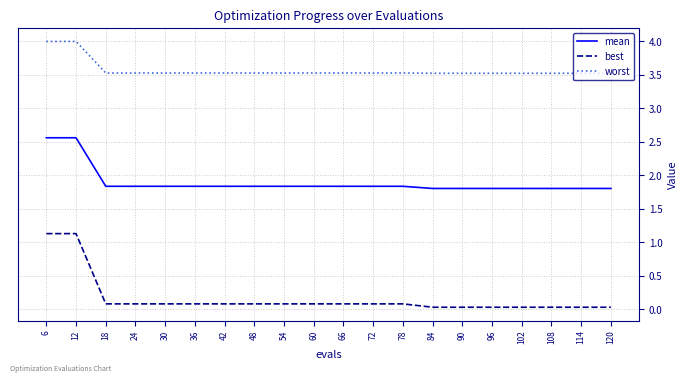

What is the difference between the worst values at 54 and 6?

0.5